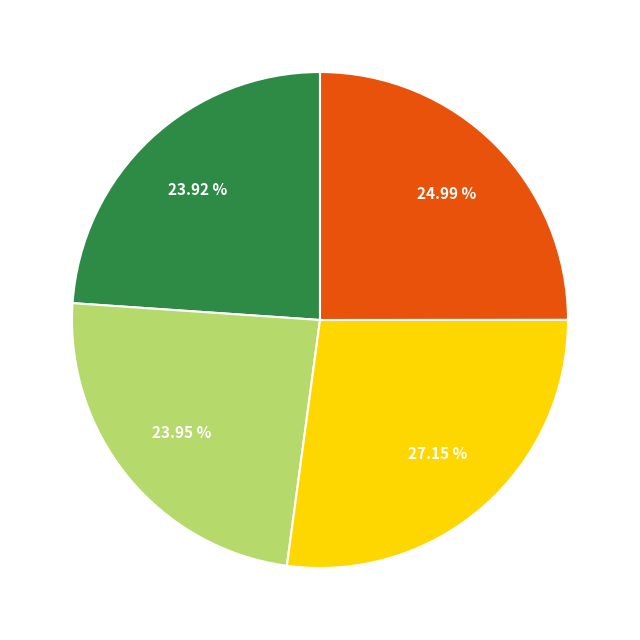

Count the number of slices in the pie.

4